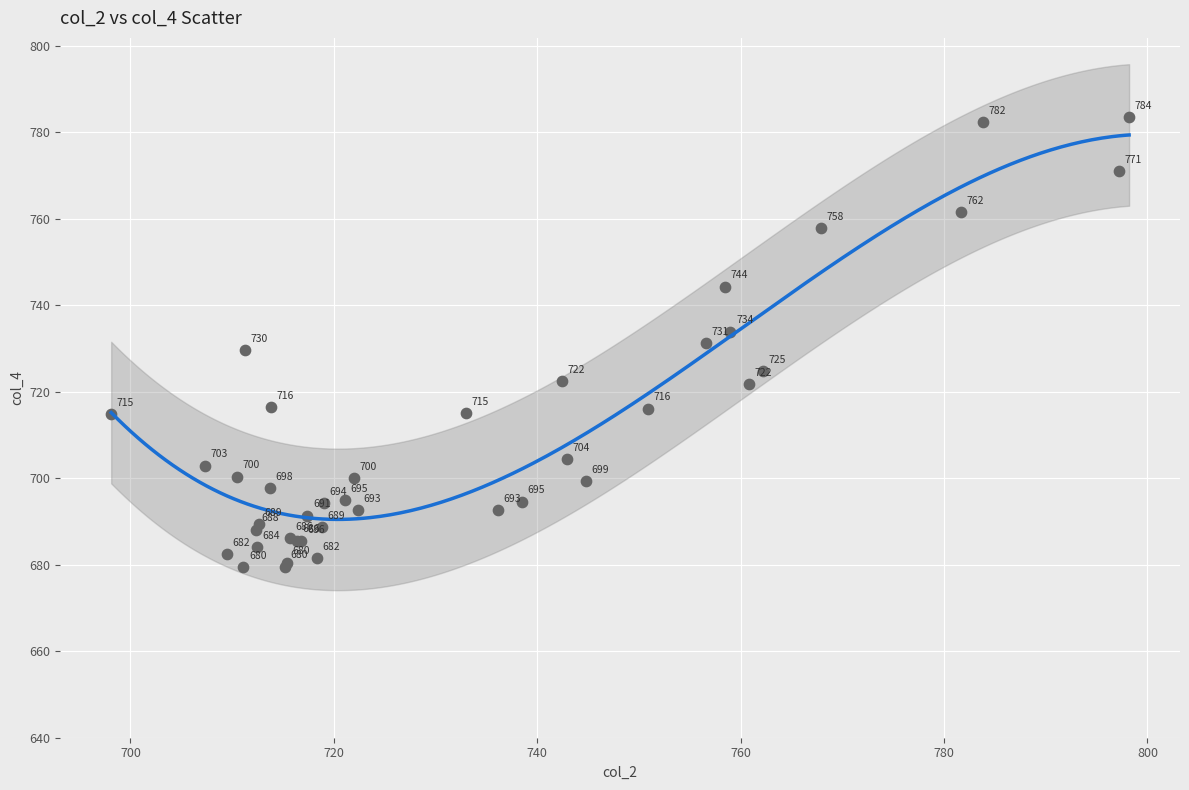

What Y value in the scatter plot is closest to 731?

731.3